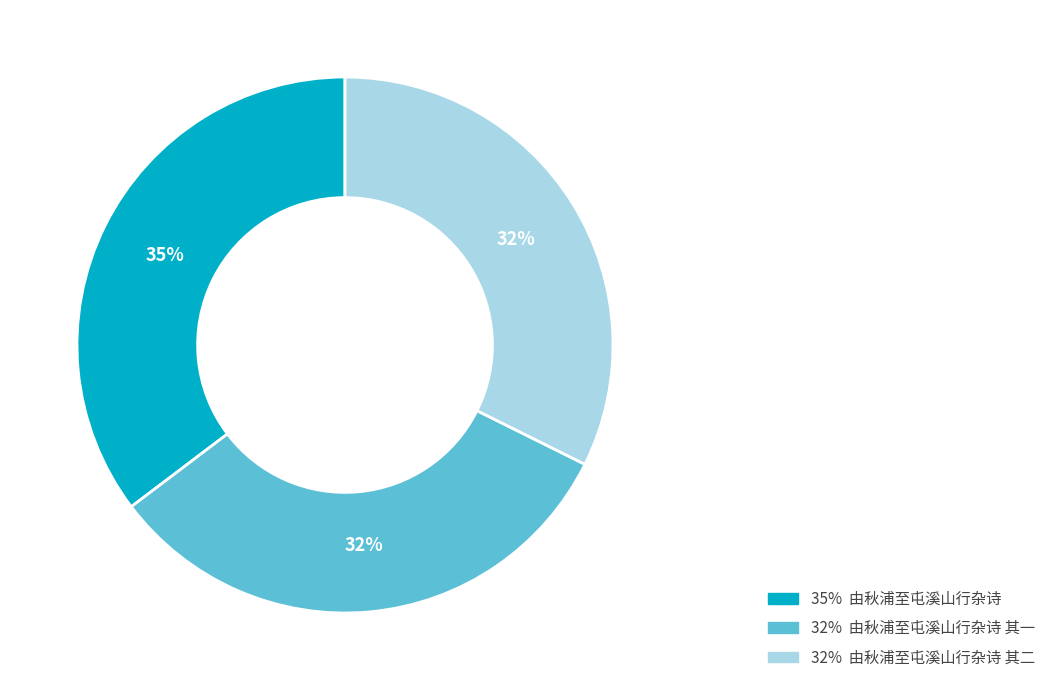

Is there any slice that represents more than half of the pie?

No